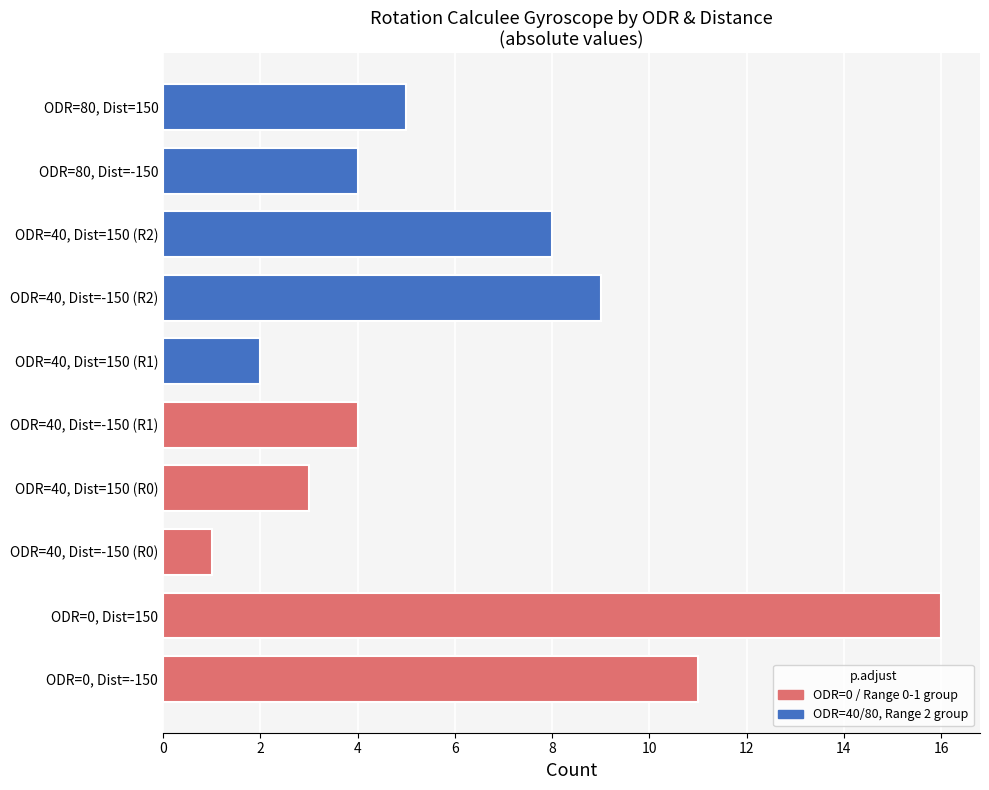

What is the maximum value shown in the chart?

16